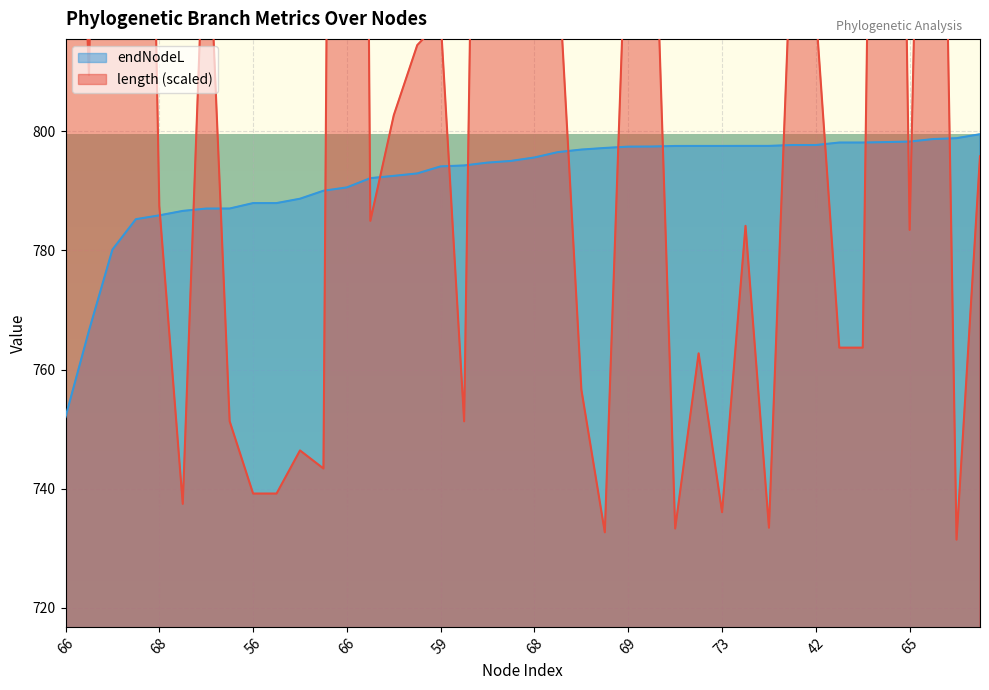

Does the chart display data point markers on the line(s)?

No